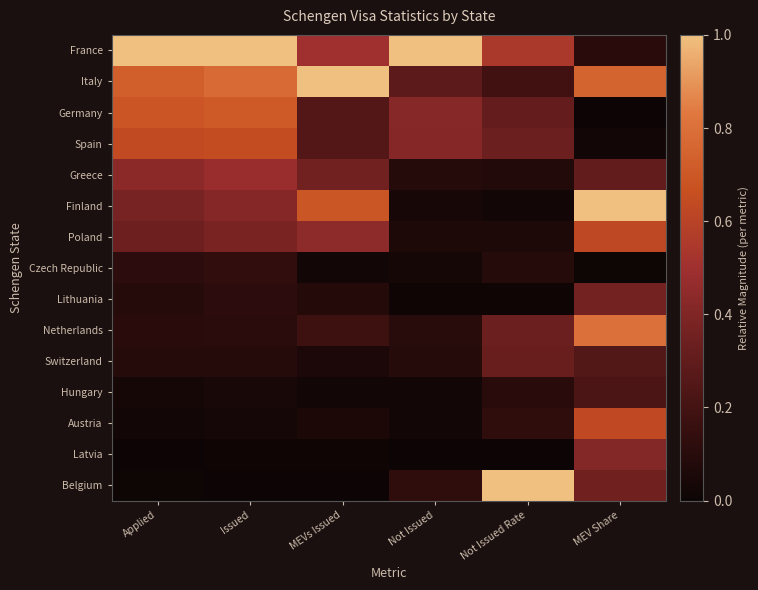

At which category is the sum across all series the highest?

MEV Share